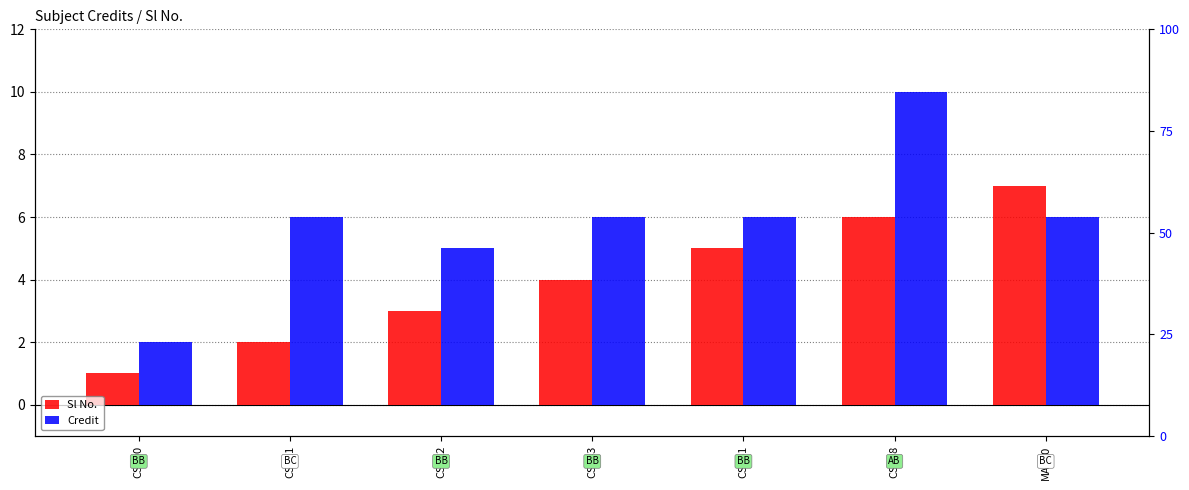

Reading left to right, what are all the values shown in this chart?

Sl No.: CS400=1	CS421=2	CS422=3	CS443=4	CS461=5	CS498=6	MA410=7
Credit: CS400=2	CS421=6	CS422=5	CS443=6	CS461=6	CS498=10	MA410=6